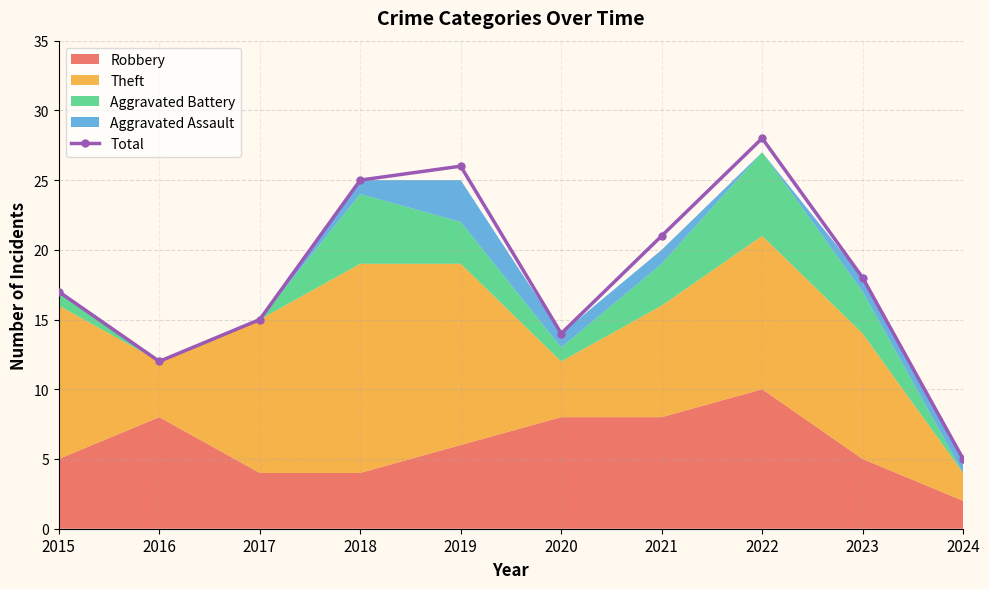

Which label corresponds to the largest value in the chart?

2022